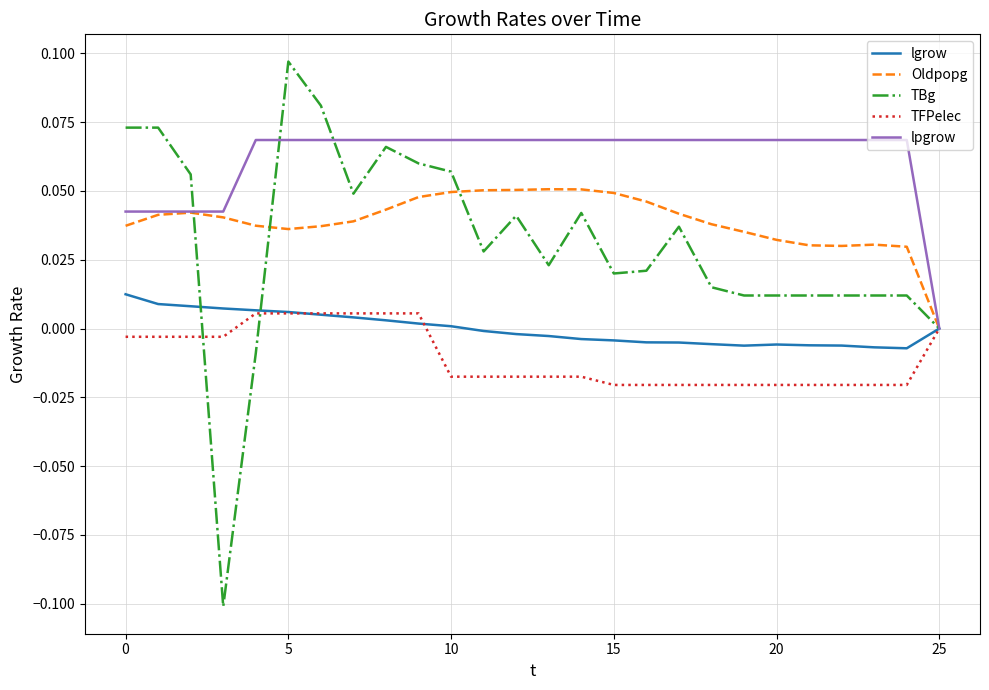

Which series has the widest spread of values?

TBg